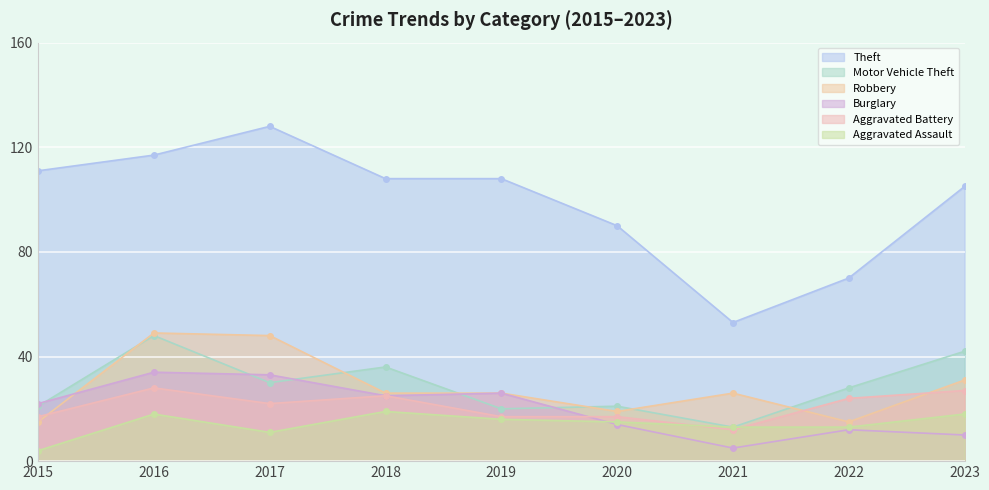

Where is Aggravated Assault nearest to the value 11?

2017